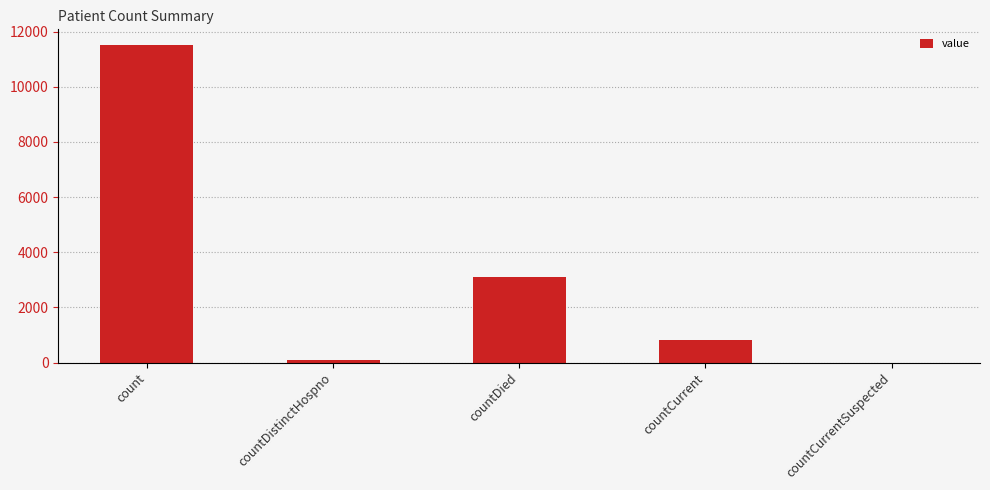

At which label is the value closest to 5752?

countDied